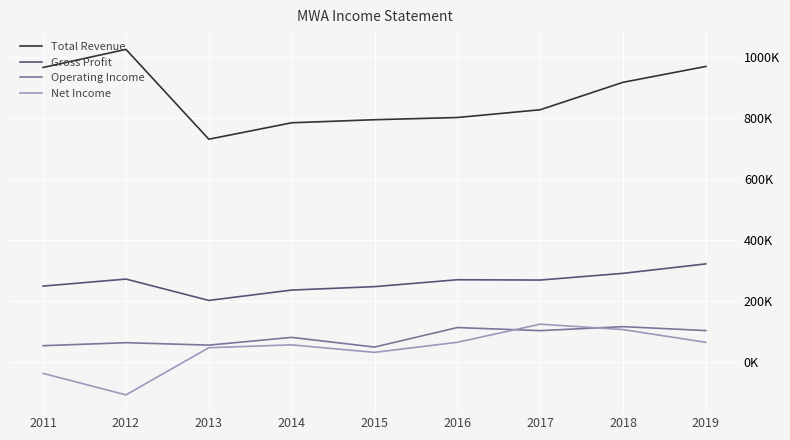

True or false: Net Income and Total Revenue intersect in this chart.

False